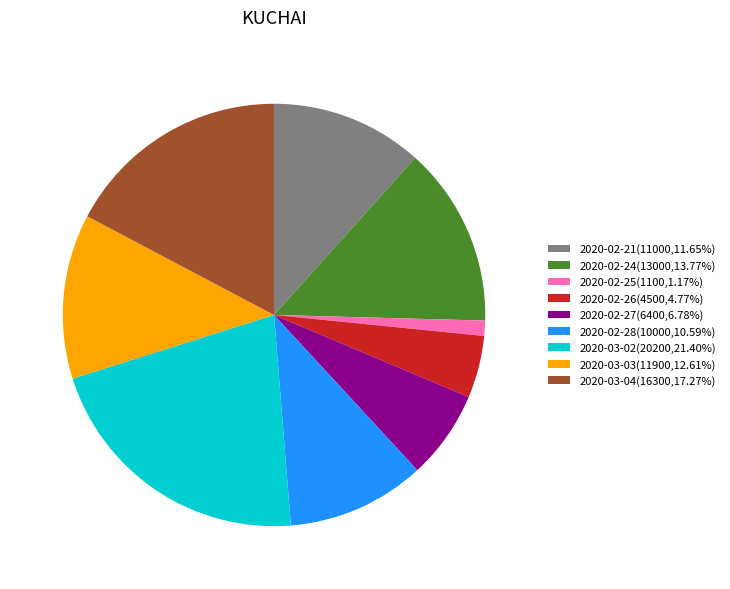

What is the ratio of the value at 2020-03-03 to the value at 2020-02-26?

2.6